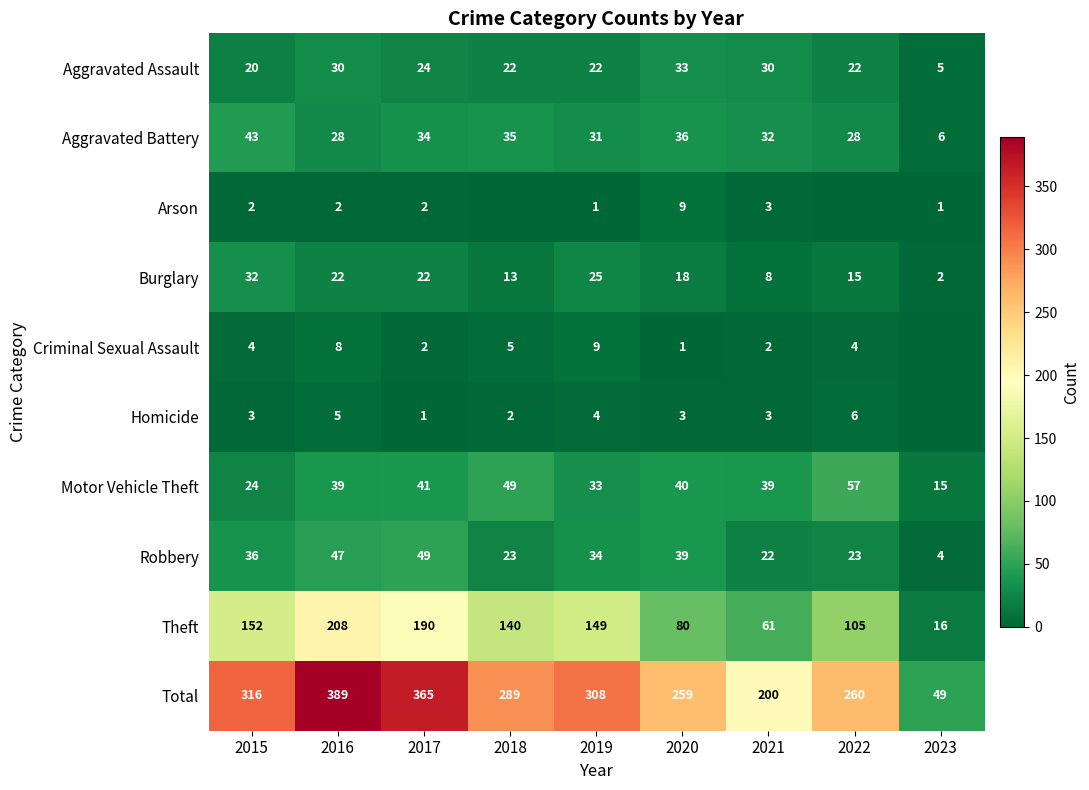

Is the value of Homicide at 2018 greater than the value of Theft at 2016?

No